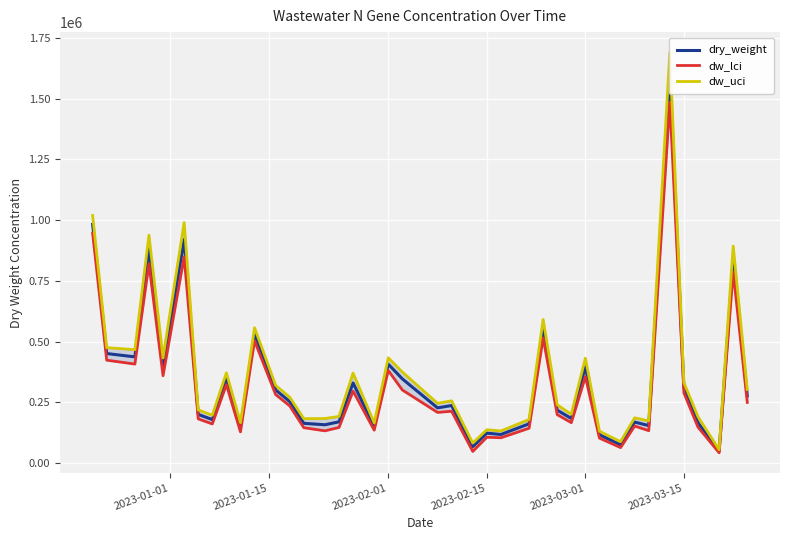

At how many categories does at least one series exceed 1582331?

1